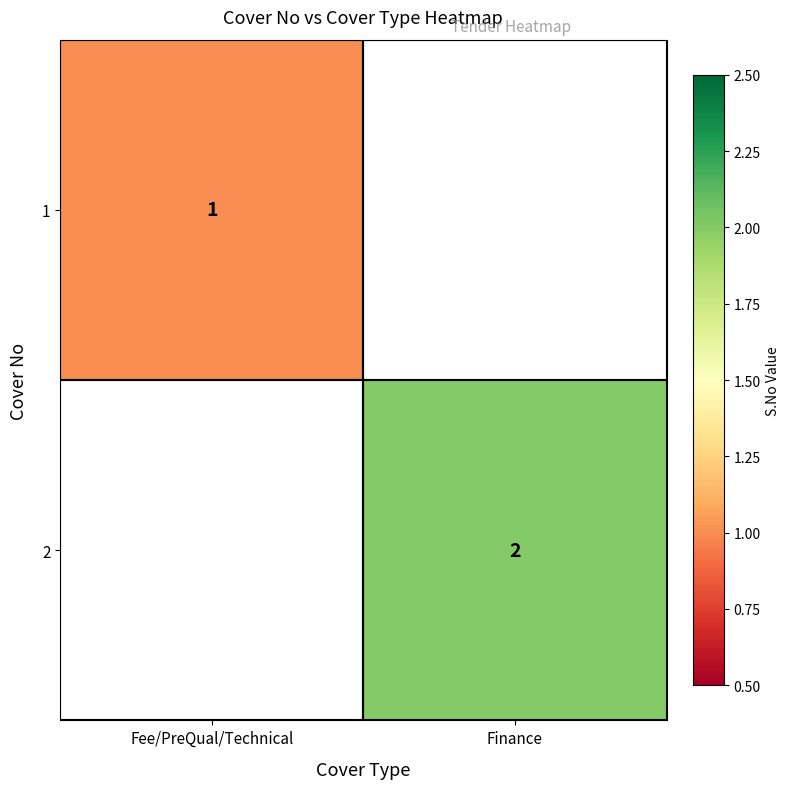

True or false: 2 has a value of 2 at Finance.

True